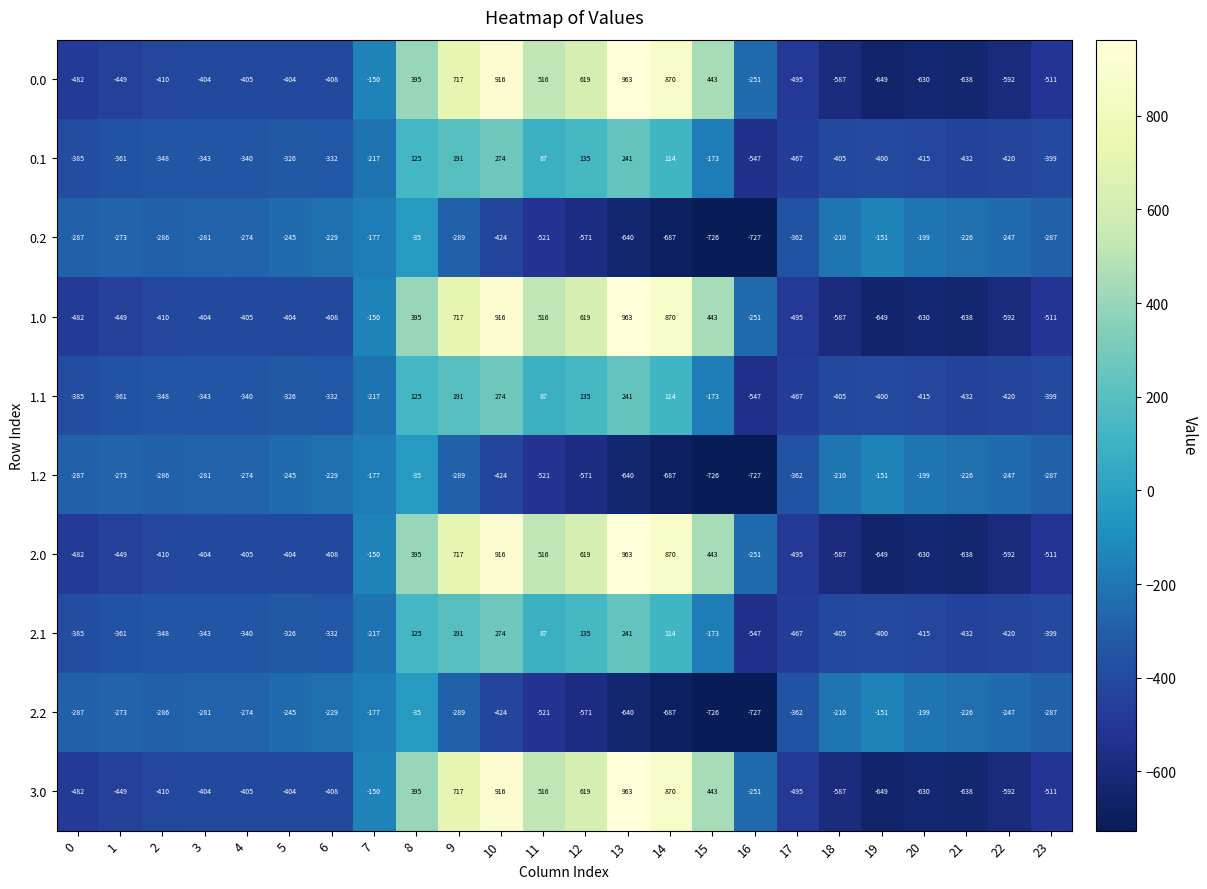

Is it true that 2.2 equals -210 at 18?

True